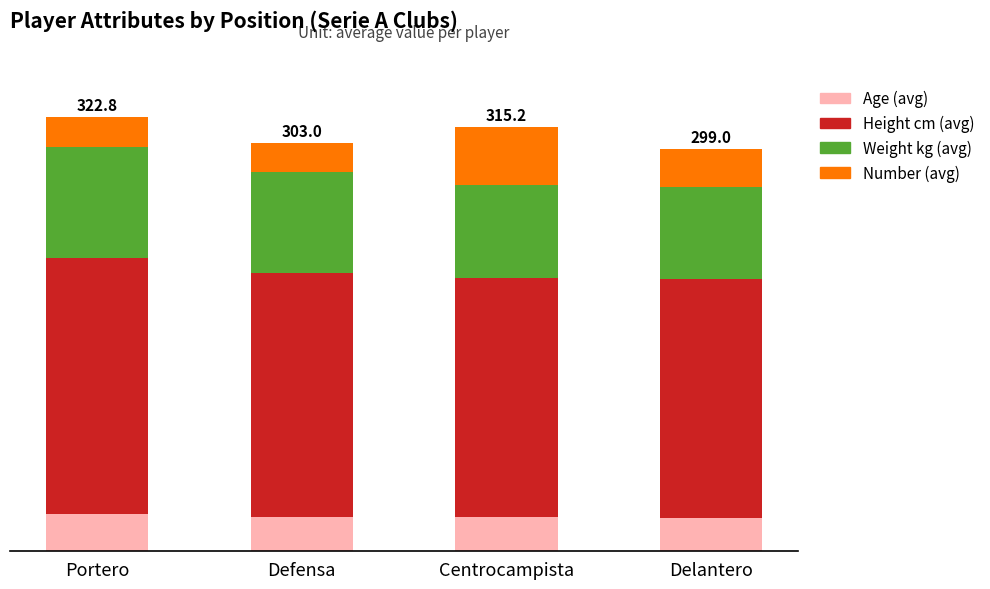

What is the total value across all series at Delantero?

299.0